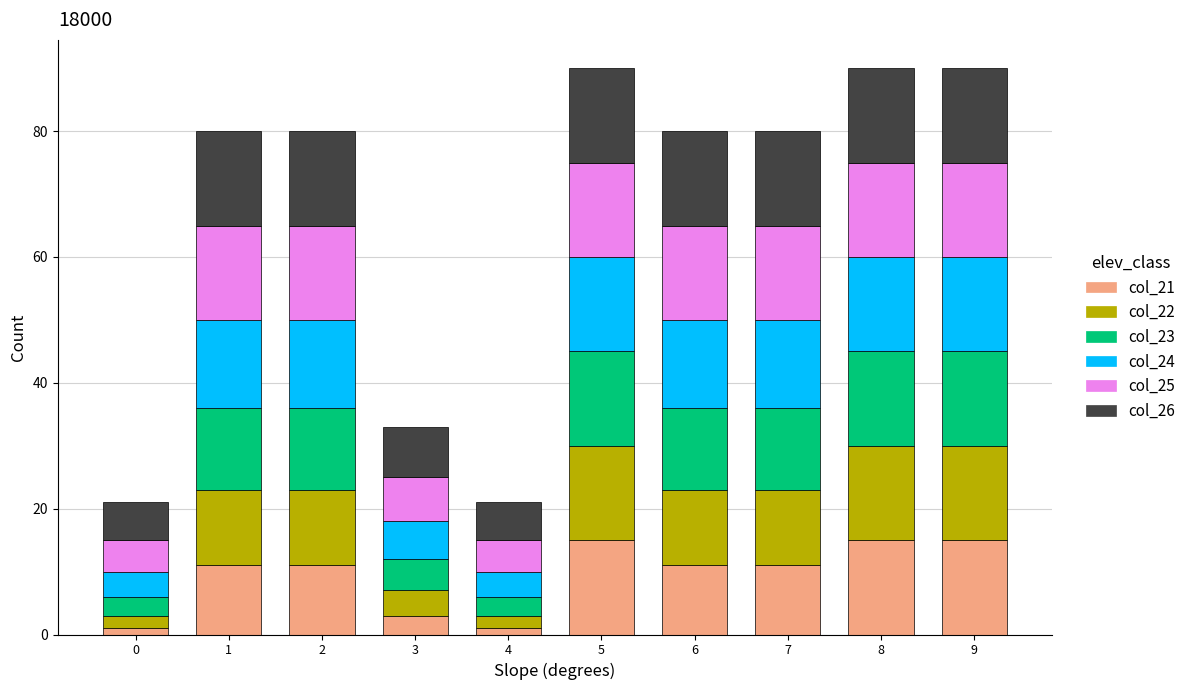

Count the number of data series in this chart.

6